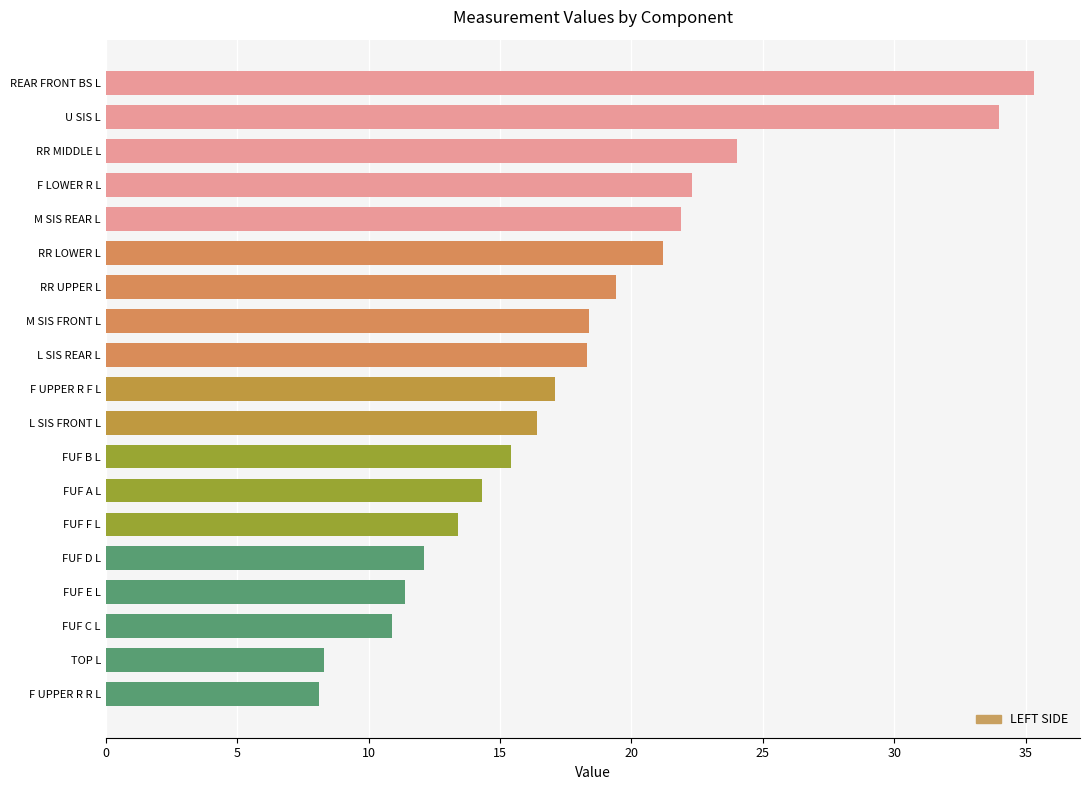

What value does the data have at F UPPER R R L?

8.1